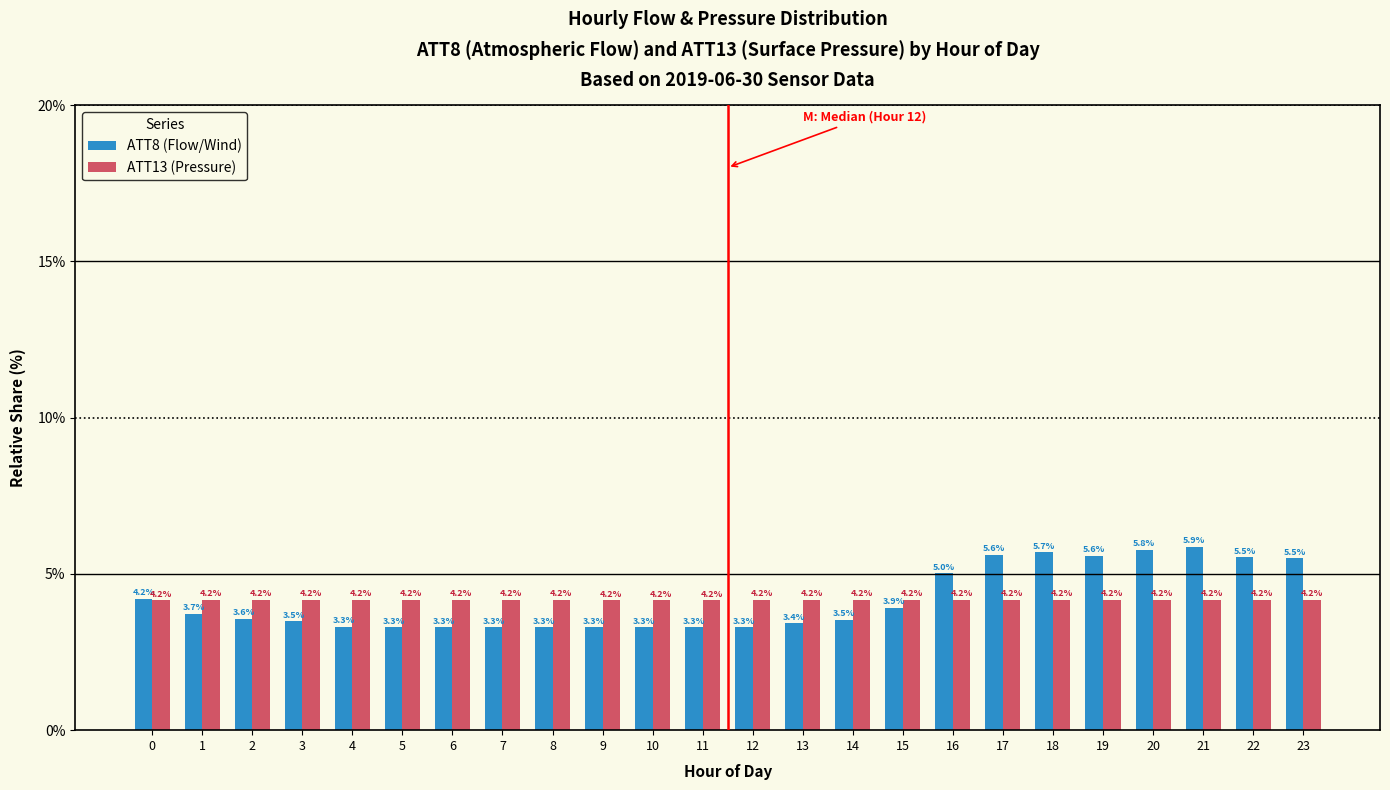

What is the smallest value displayed?

3.3